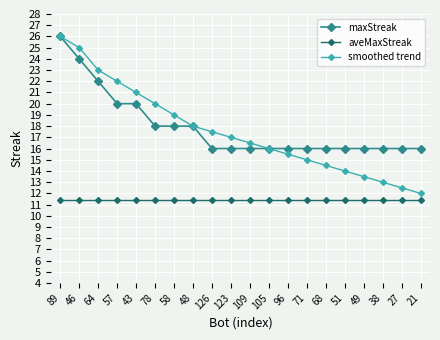

Where is smoothed trend nearest to the value 19?

58